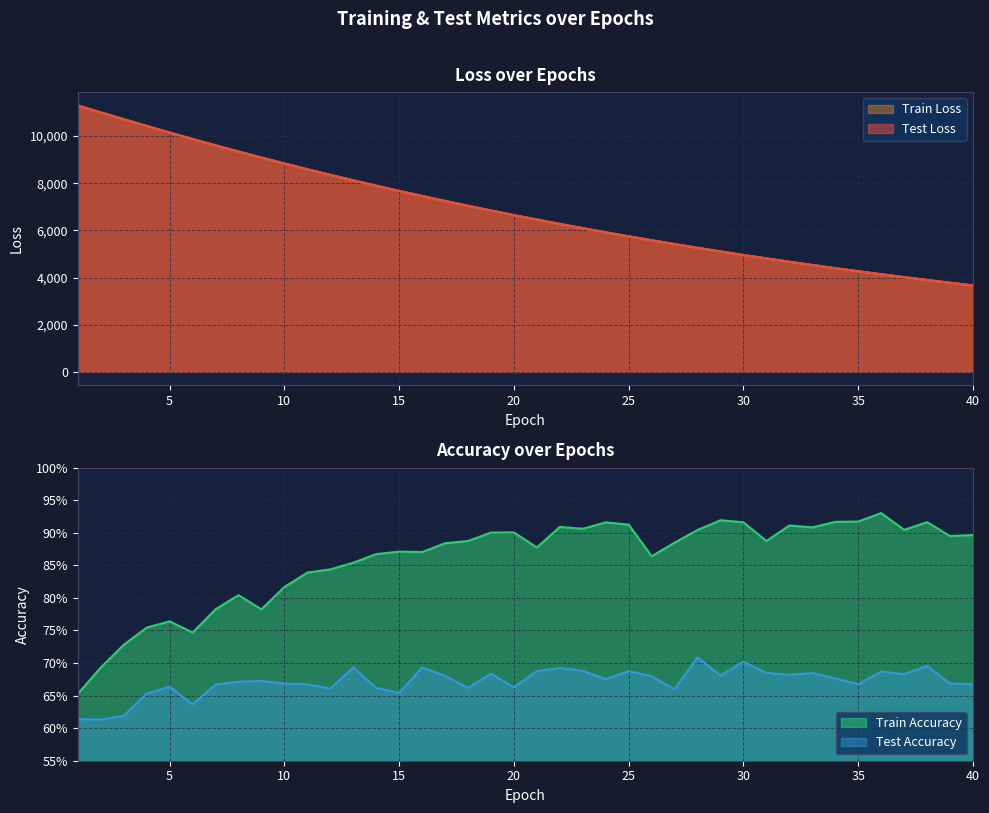

Reading right to left, what are all the values shown in this chart?

test_loss: 3669.0	3782.6	3899.6	4020.2	4143.8	4271.3	4401.8	4536.2	4674.1	4815.9	4961.5	5110.9	5265.0	5422.7	5585.2	5751.3	5922.2	6097.8	6277.8	6463.6	6653.0	6848.0	7047.8	7253.3	7463.8	7679.3	7900.8	8127.7	8360.6	8599.1	8843.2	9093.5	9349.5	9611.6	9882.3	10154.3	10434.6	10722.0	11010.6	11301.9
train_loss: 3667.5	3781.4	3898.4	4018.8	4142.5	4269.7	4400.3	4534.6	4672.6	4814.4	4959.9	5109.4	5263.1	5421.0	5583.2	5749.4	5920.4	6095.9	6276.1	6461.4	6651.0	6845.8	7045.7	7250.9	7461.4	7677.1	7898.4	8125.4	8358.1	8596.4	8840.7	9091.1	9347.0	9609.2	9878.7	10151.9	10431.8	10718.0	11008.5	11300.5
train_accuracy: 0.9	0.9	0.9	0.9	0.9	0.9	0.9	0.9	0.9	0.9	0.9	0.9	0.9	0.9	0.9	0.9	0.9	0.9	0.9	0.9	0.9	0.9	0.9	0.9	0.9	0.9	0.9	0.9	0.8	0.8	0.8	0.8	0.8	0.8	0.7	0.8	0.8	0.7	0.7	0.7
test_accuracy: 0.7	0.7	0.7	0.7	0.7	0.7	0.7	0.7	0.7	0.7	0.7	0.7	0.7	0.7	0.7	0.7	0.7	0.7	0.7	0.7	0.7	0.7	0.7	0.7	0.7	0.7	0.7	0.7	0.7	0.7	0.7	0.7	0.7	0.7	0.6	0.7	0.7	0.6	0.6	0.6